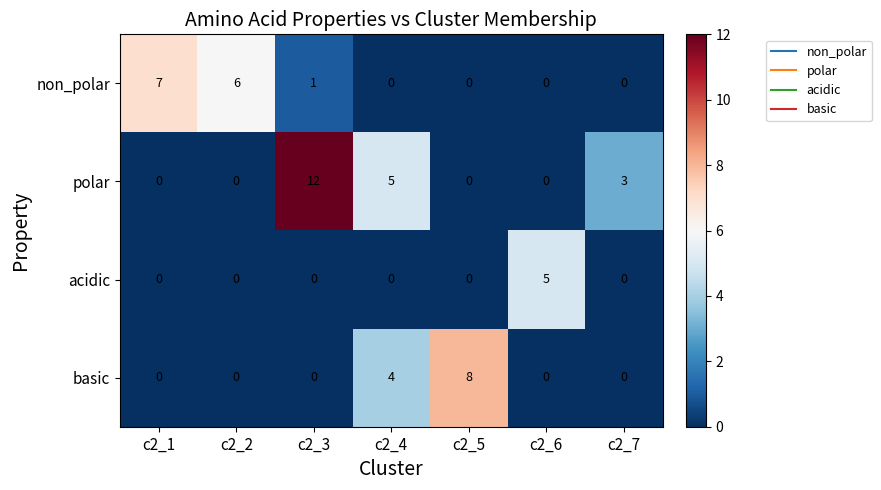

Rank the series by their maximum value, from lowest to highest.

acidic, non_polar, basic, polar